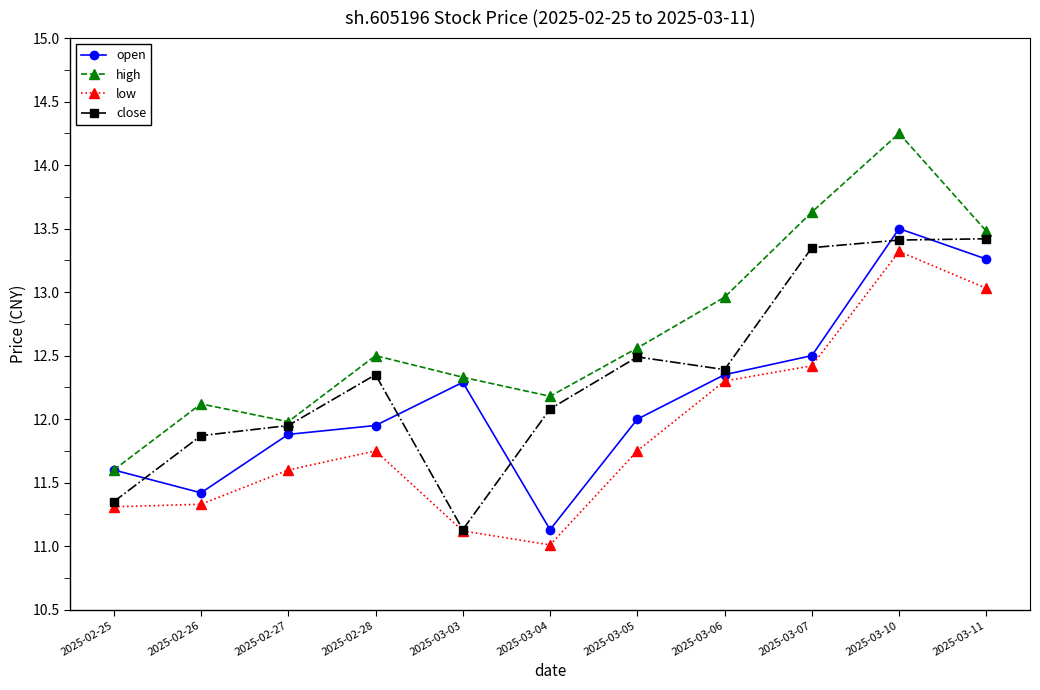

Which series has the largest range (max minus min)?

high